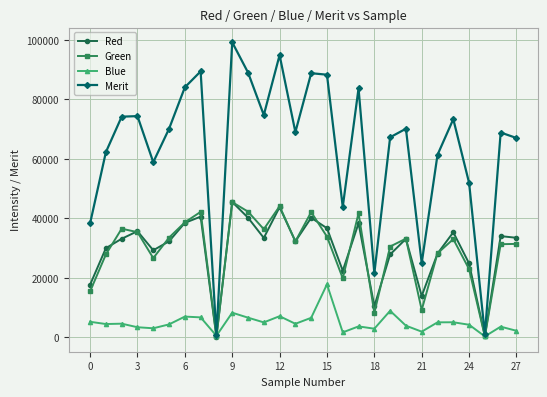

What is the value of the Red point at the 23rd from the left?

28117.3